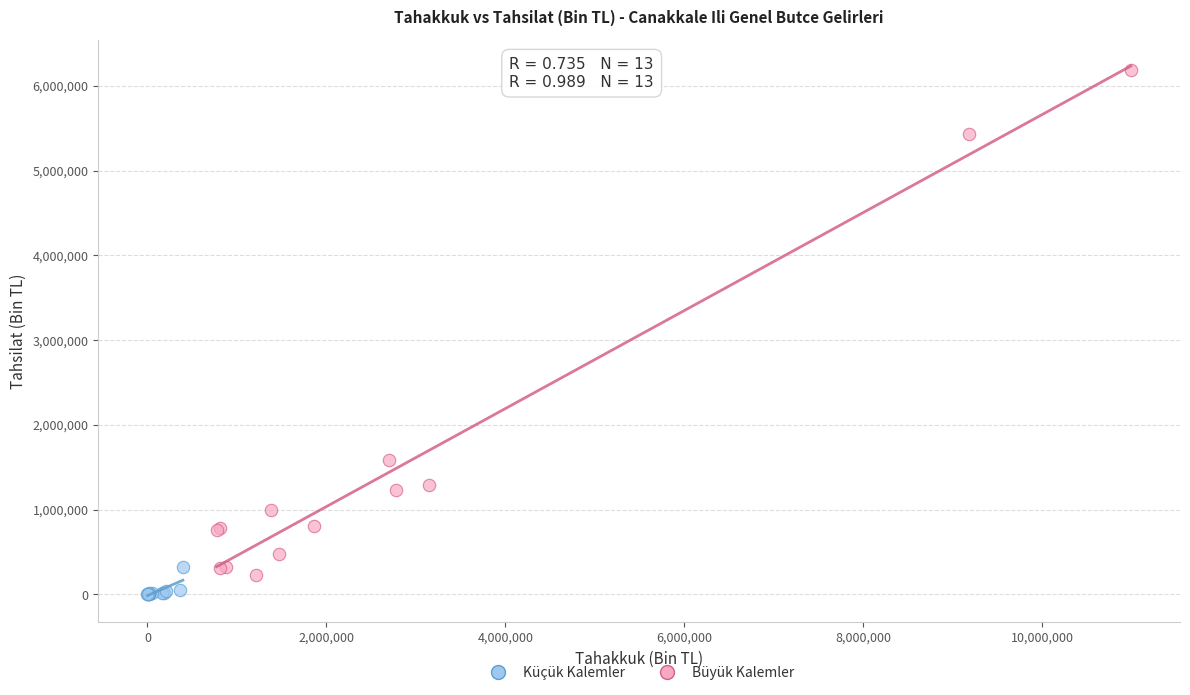

Which series has the widest spread of Y values?

Büyük Kalemler